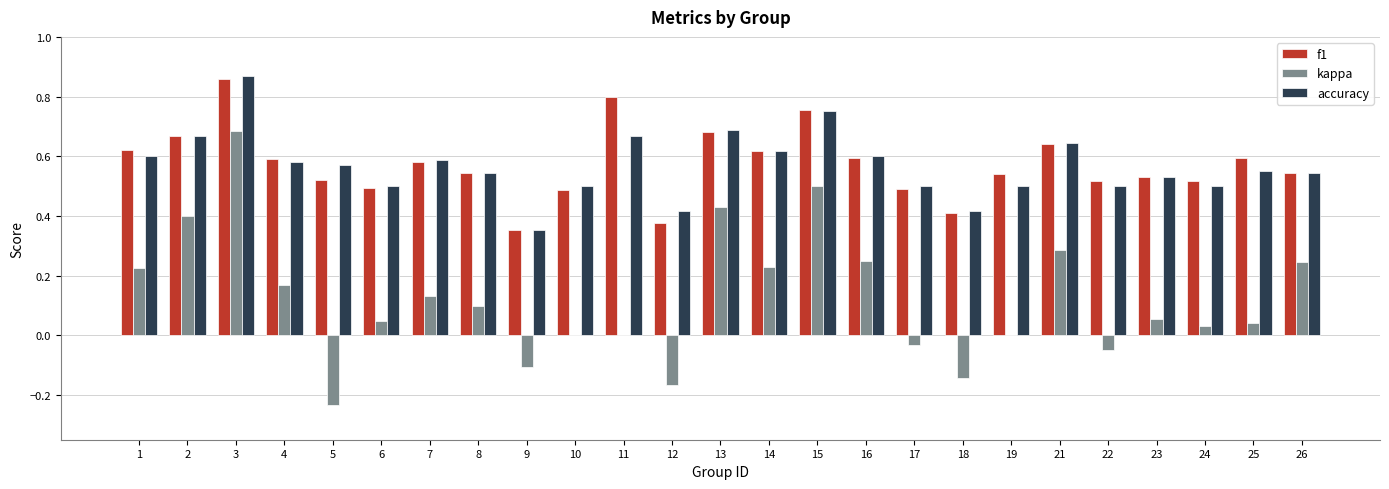

How many series are shown in this chart?

3